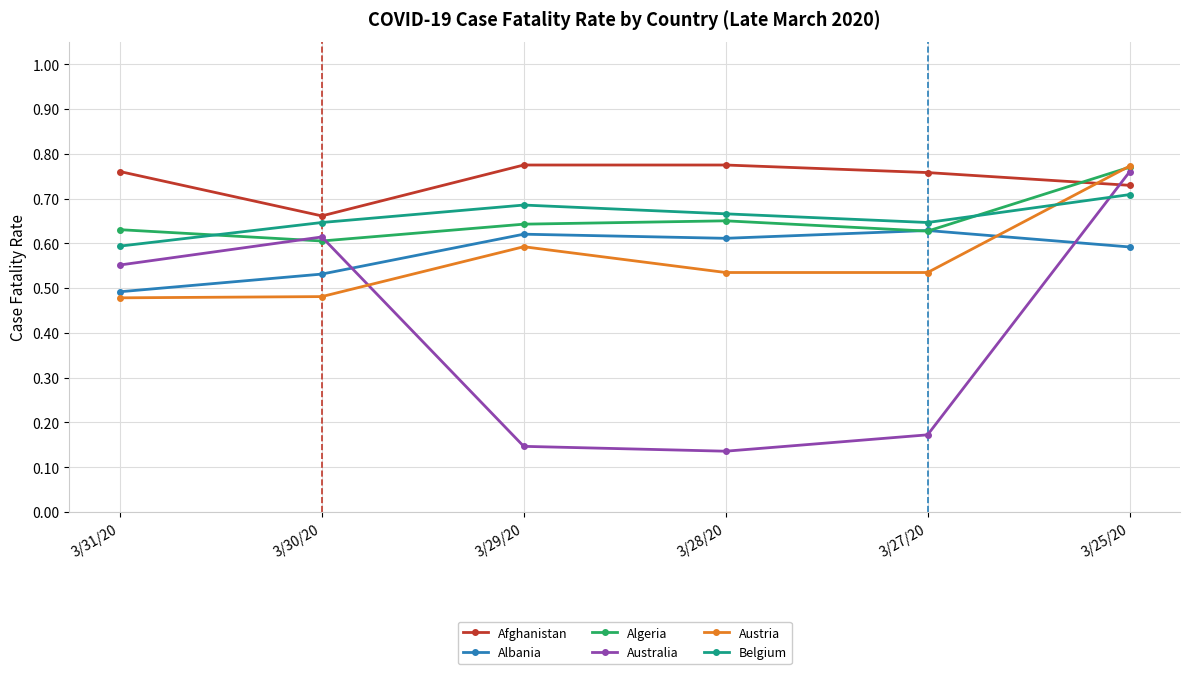

At which category does Belgium reach its first local valley?

3/27/20